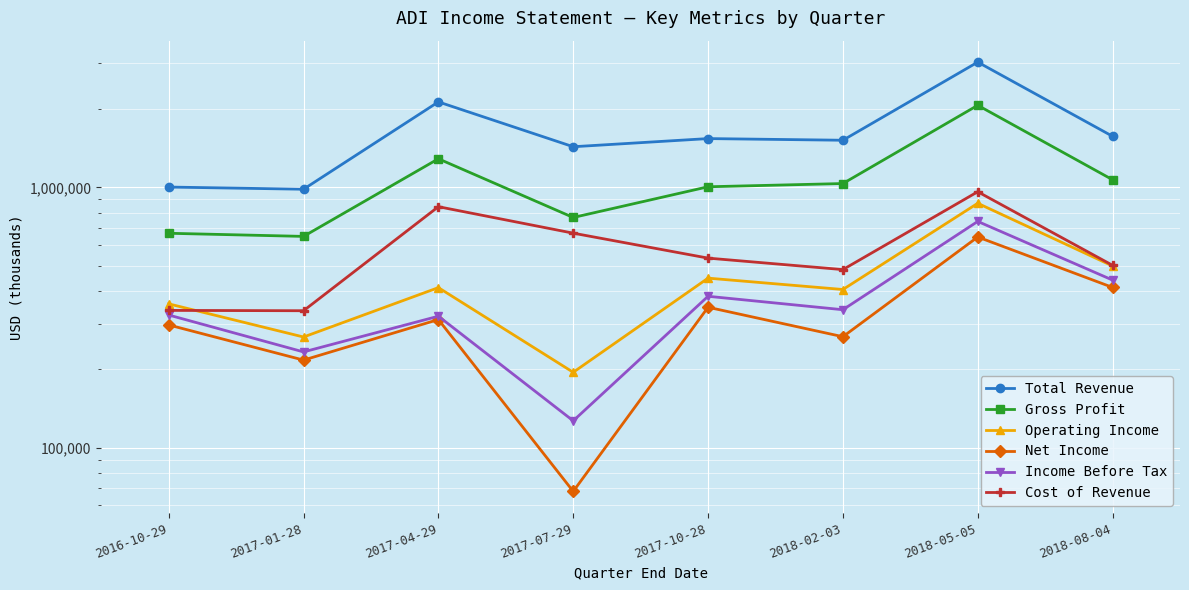

True or false: Income Before Tax has more than 0 interior local peaks.

True